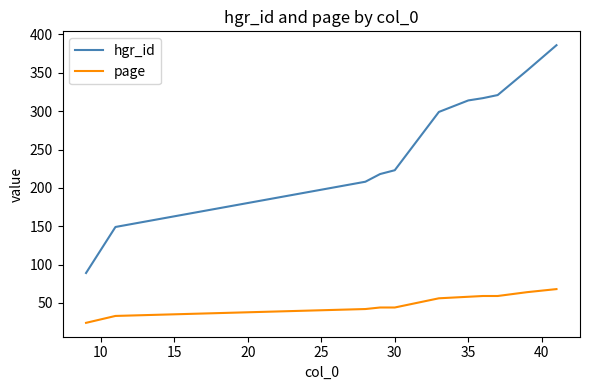

Rank the series by their average value, from lowest to highest.

page, hgr_id